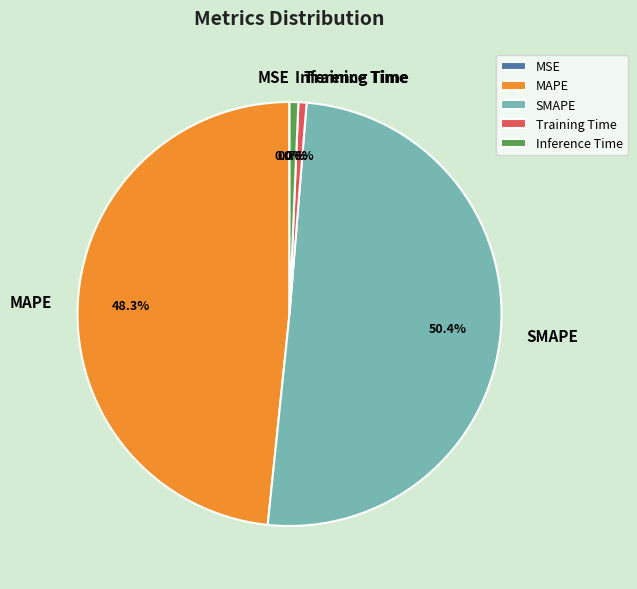

Which slice is the largest?

SMAPE